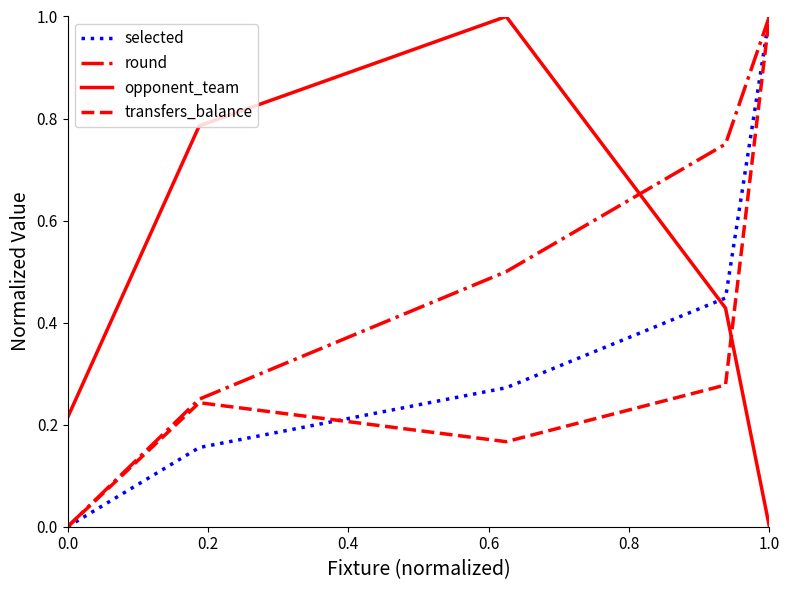

True or false: selected and opponent_team cross at least once.

True